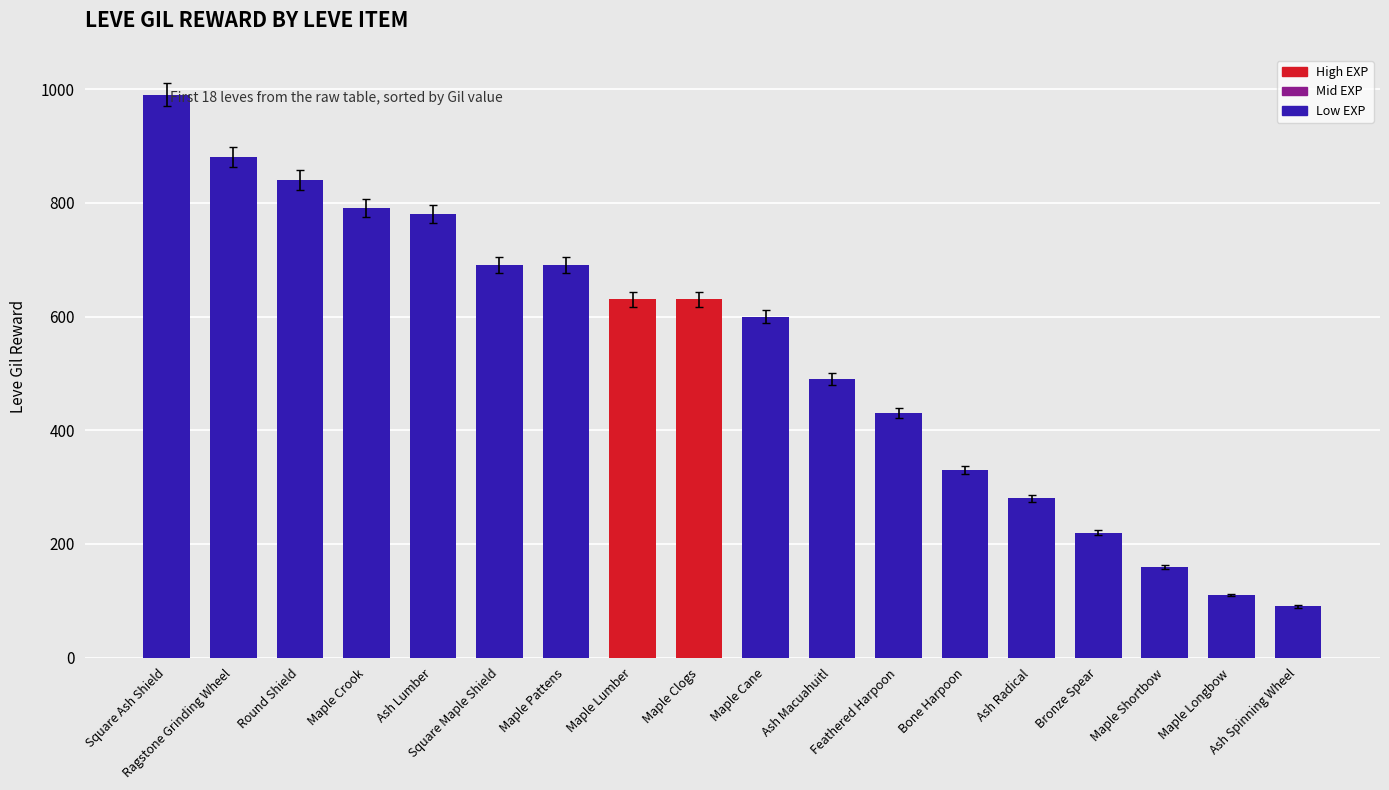

What is the label of the 11th bar from the right?

Maple Lumber